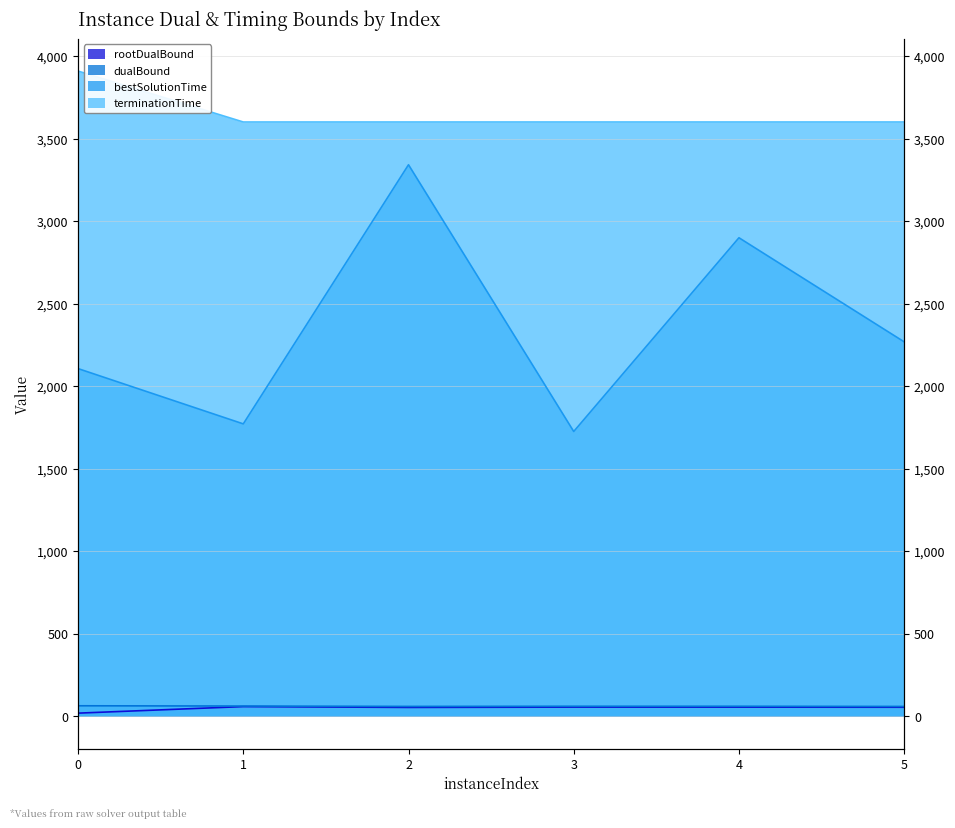

Where is the first local minimum for rootDualBound?

2